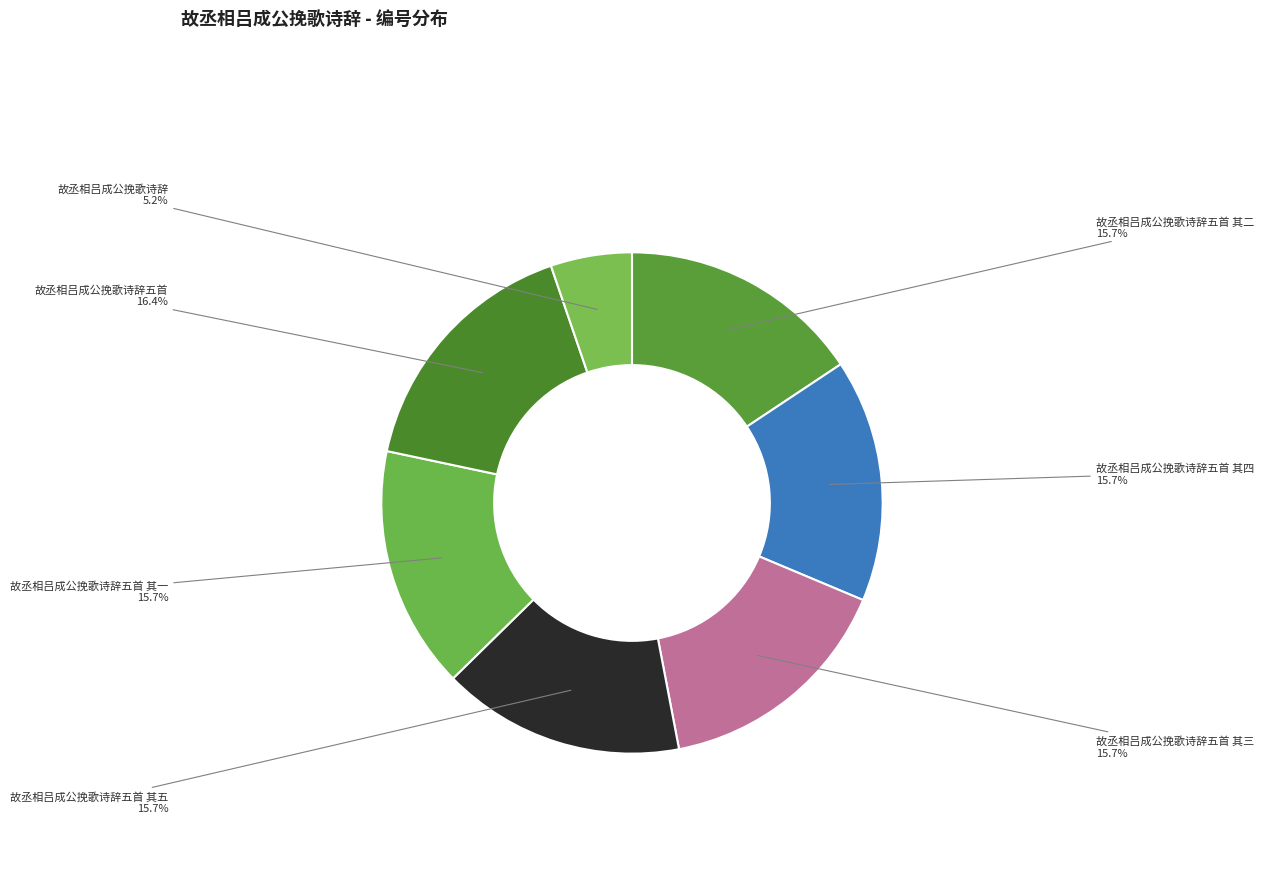

Is 故丞相吕成公挽歌诗辞五首 其五 the majority of the pie?

No